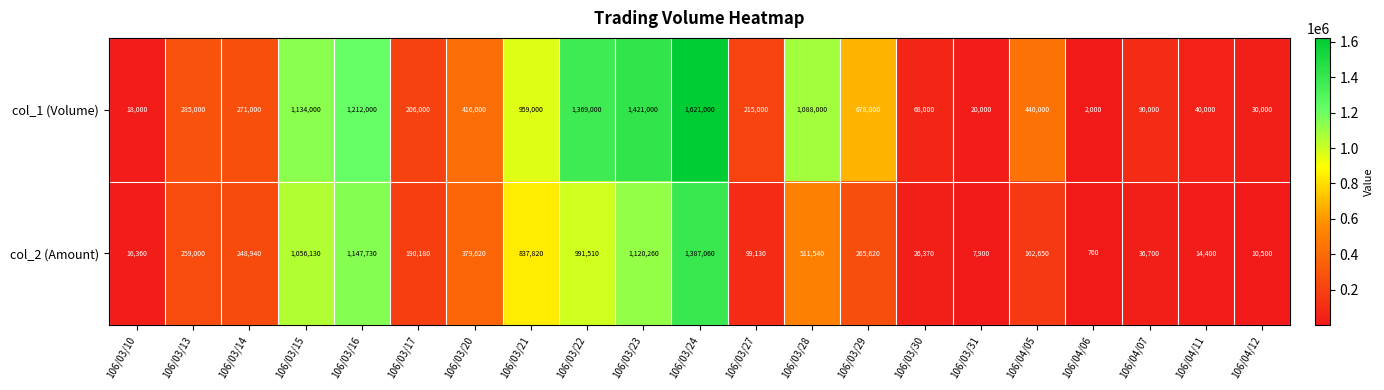

What value does the col_1 (Volume) series have at 106/03/23, to the nearest 10?

1421000